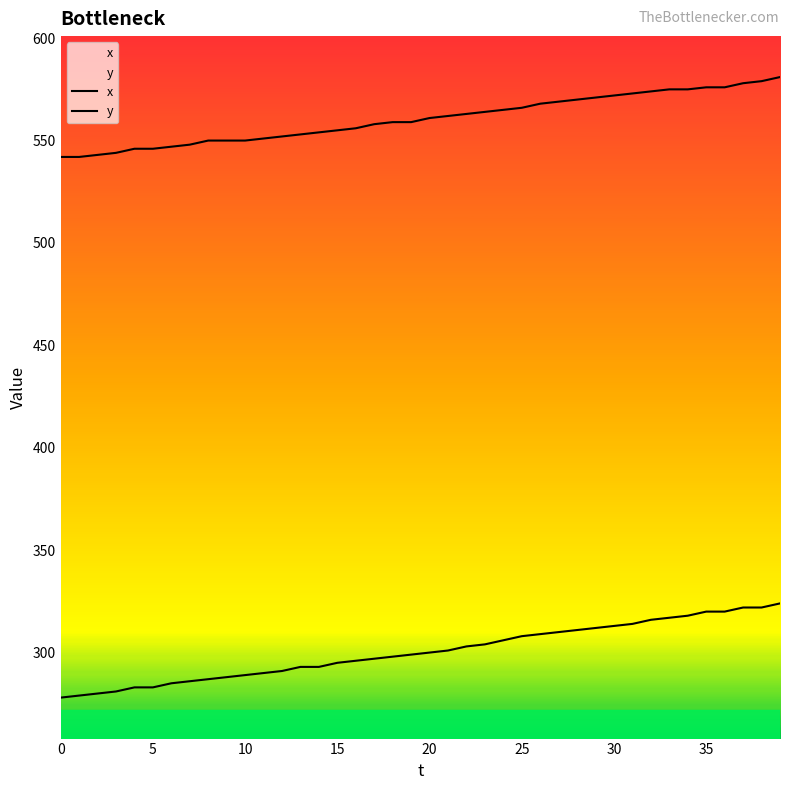

True or false: y and x cross at least once.

False